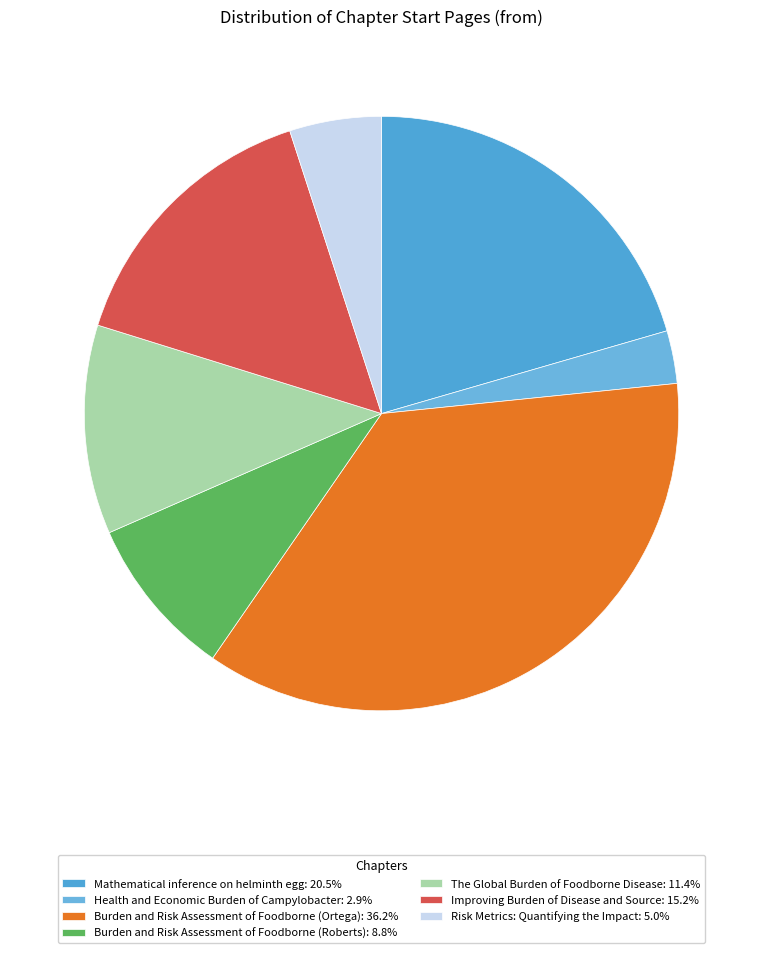

What percentage do Improving Burden of Disease and Source and Burden and Risk Assessment of Foodborne (Roberts) together represent?

24.0%